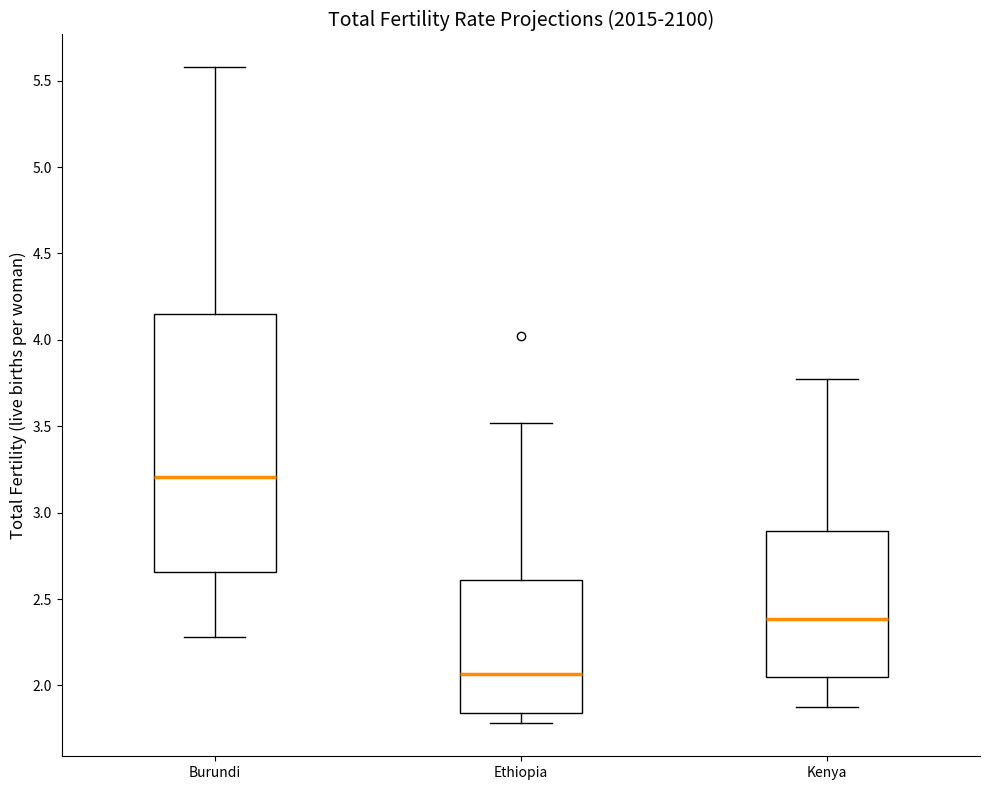

Comparing the boxes themselves (not the whiskers), which one is the tallest?

Burundi